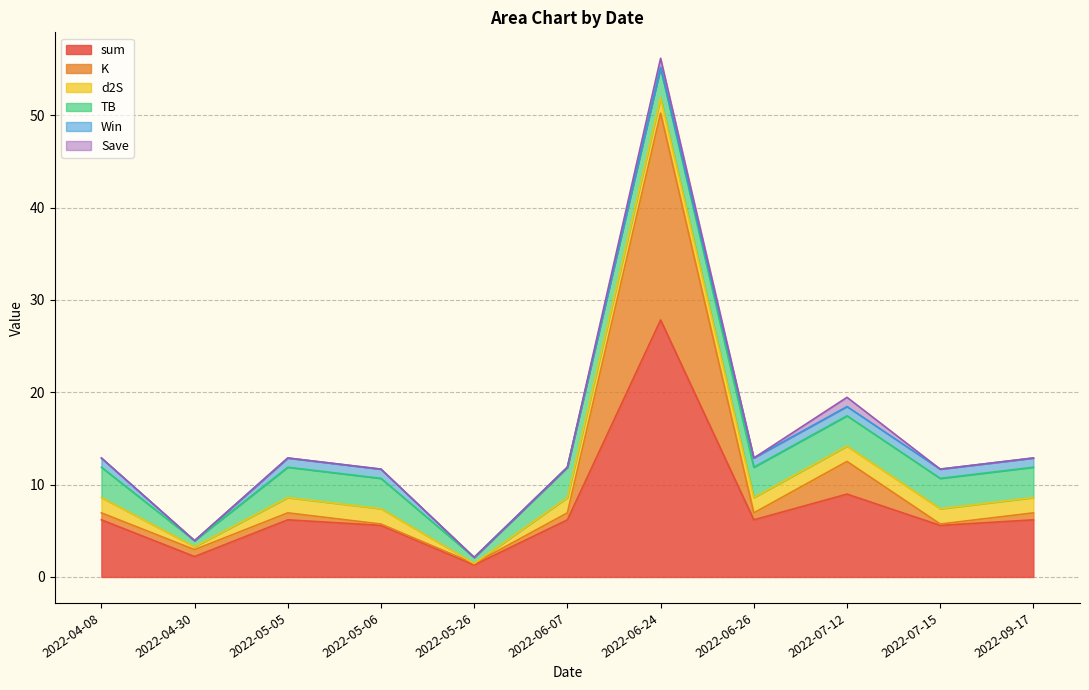

Does the chart have visible grid lines?

Yes